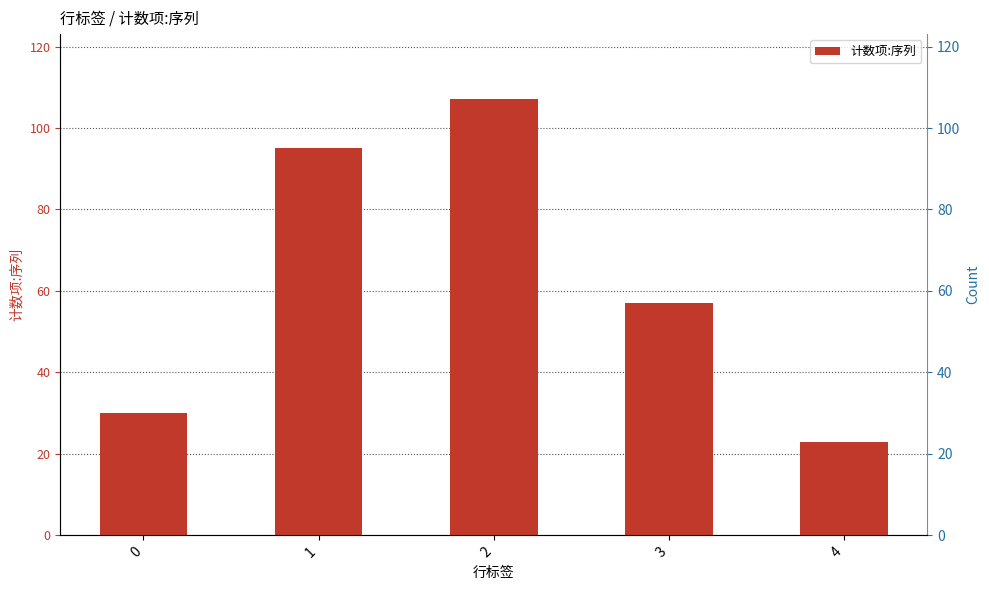

What is the sum of all values?

312